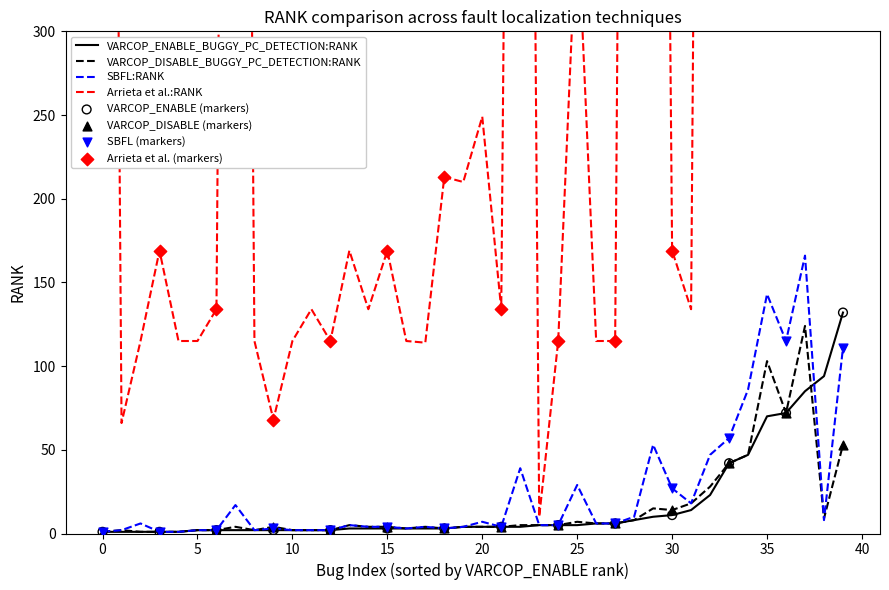

What are all the series names shown in the legend?

VARCOP_ENABLE_BUGGY_PC_DETECTION:RANK, VARCOP_DISABLE_BUGGY_PC_DETECTION:RANK, SBFL:RANK, Arrieta et al.:RANK